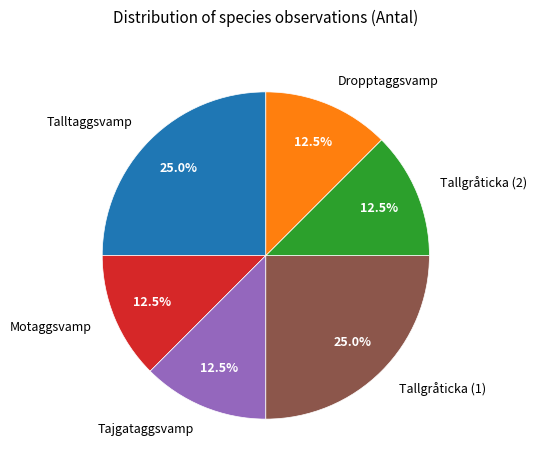

How many slices are in this pie chart?

6